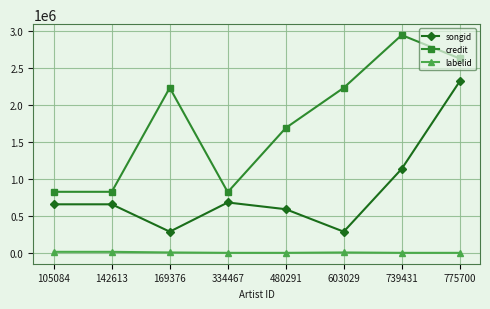

Where is credit nearest to the value 1883322?

480291